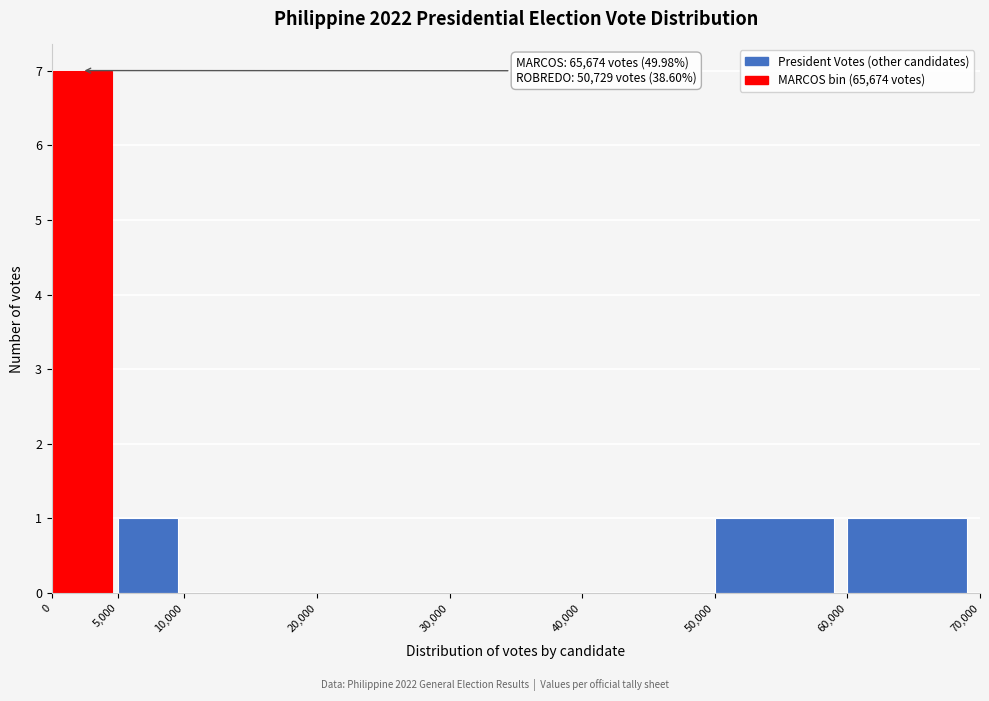

Which range on the x-axis has the tallest bar?

0 to 5,000